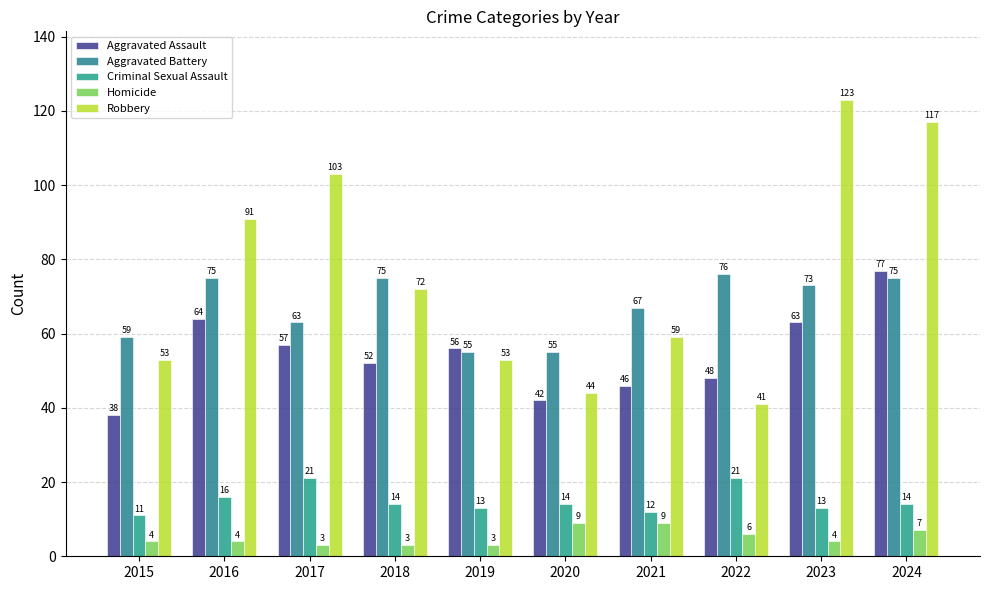

Reading left to right, transcribe all the data shown in this chart.

Aggravated Assault: 38	64	57	52	56	42	46	48	63	77
Aggravated Battery: 59	75	63	75	55	55	67	76	73	75
Criminal Sexual Assault: 11	16	21	14	13	14	12	21	13	14
Homicide: 4	4	3	3	3	9	9	6	4	7
Robbery: 53	91	103	72	53	44	59	41	123	117